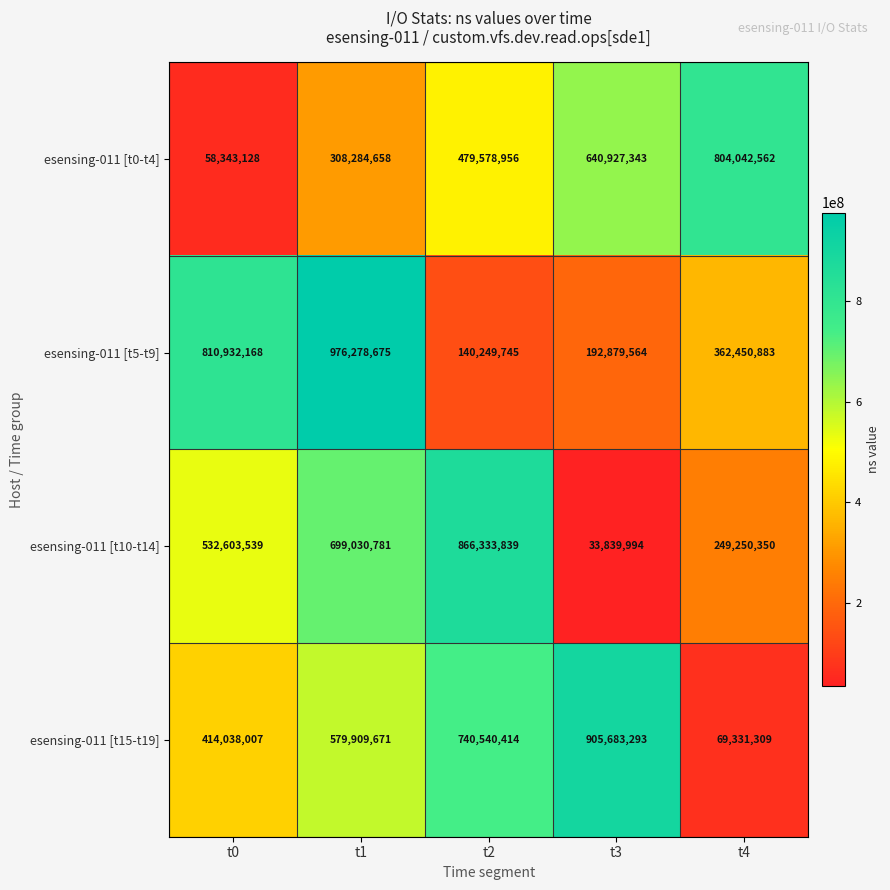

The esensing-011 [t15-t19] series shows 579909671 at t1. True or false?

True